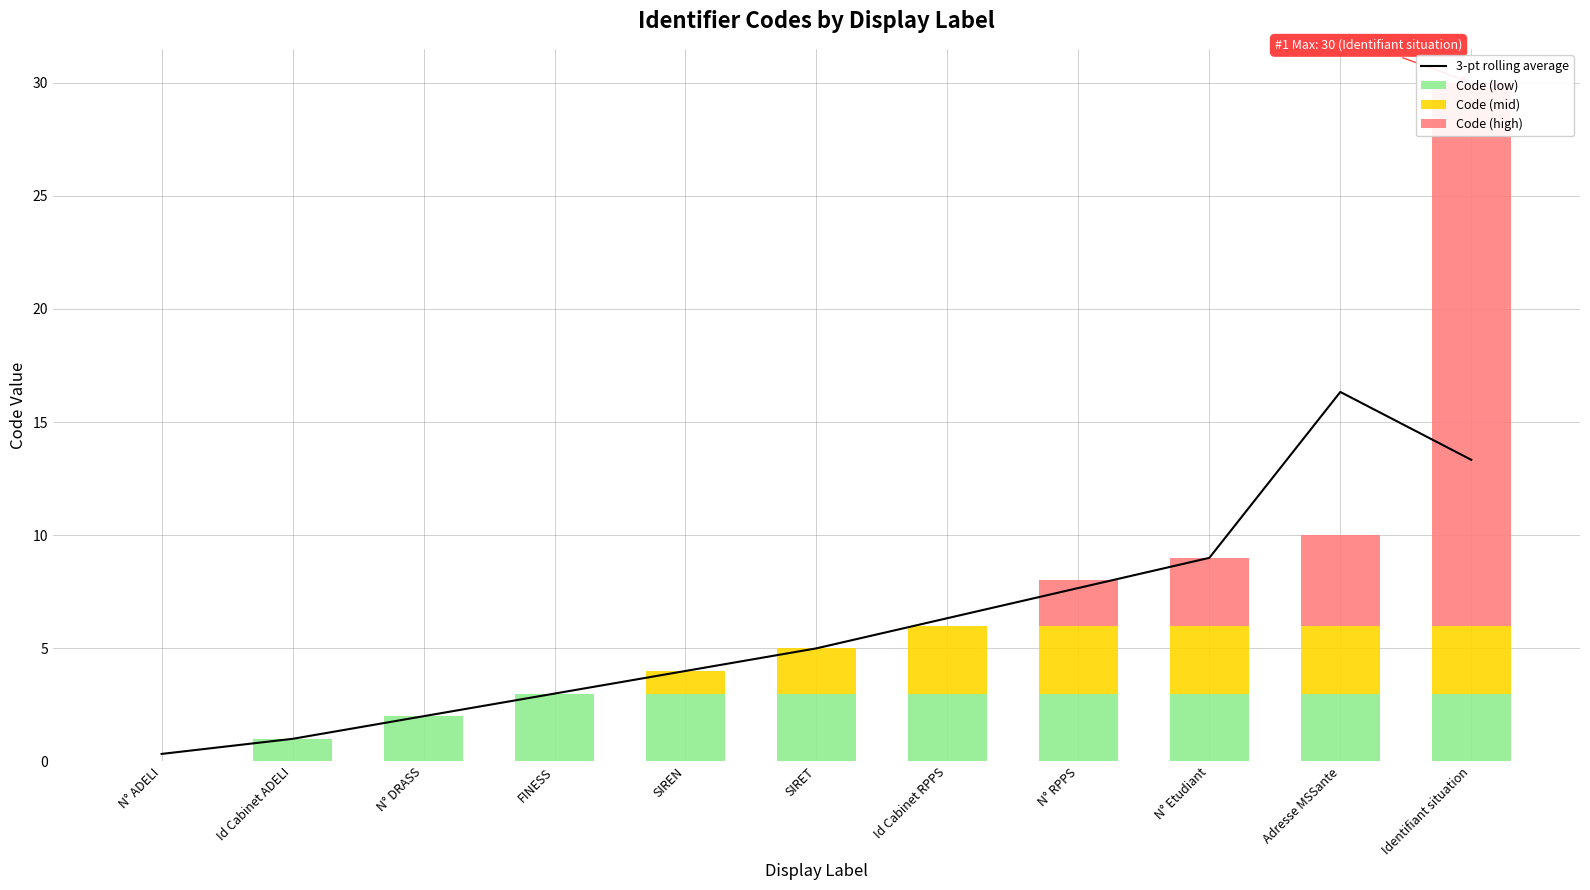

Is the value of Code (high) at Adresse MSSante greater than the value of Code (low) at Identifiant situation?

Yes